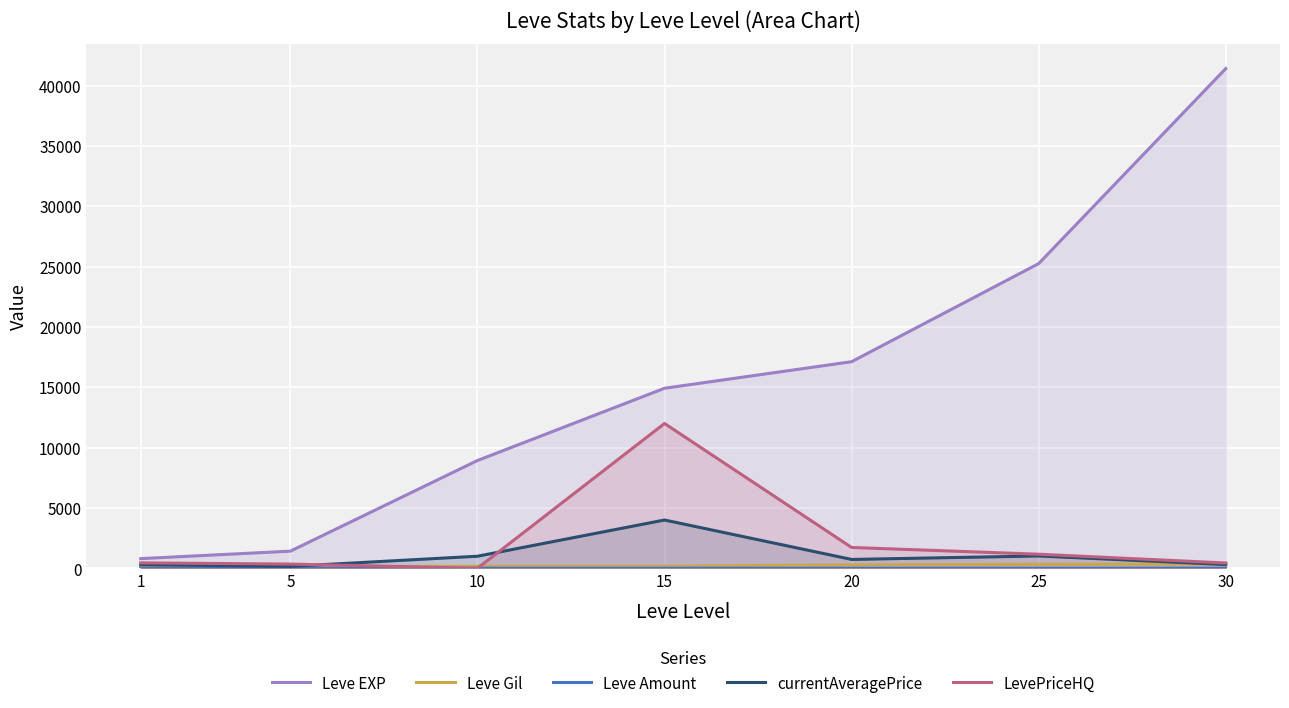

What is the average value of the LevePriceHQ series?

2304.6